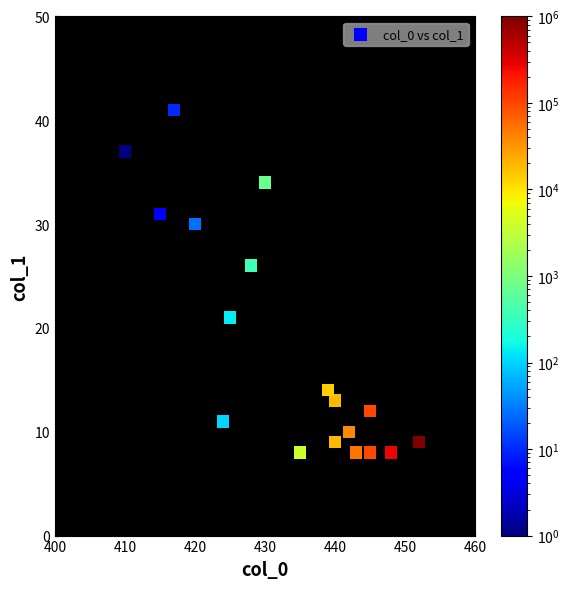

What Y value in the scatter plot is closest to 24?

26